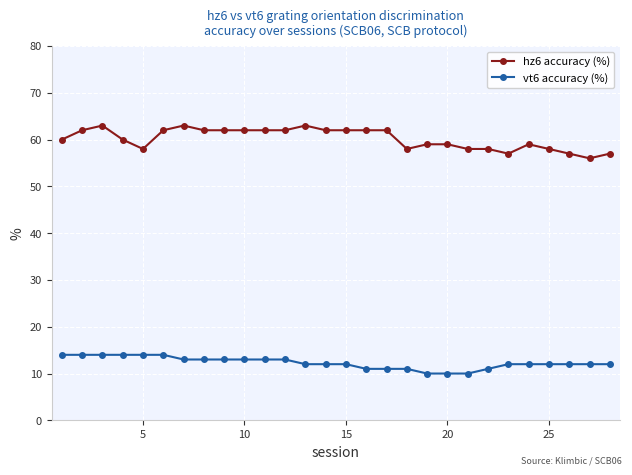

Which series has the largest total across all categories?

hz6 accuracy (%)